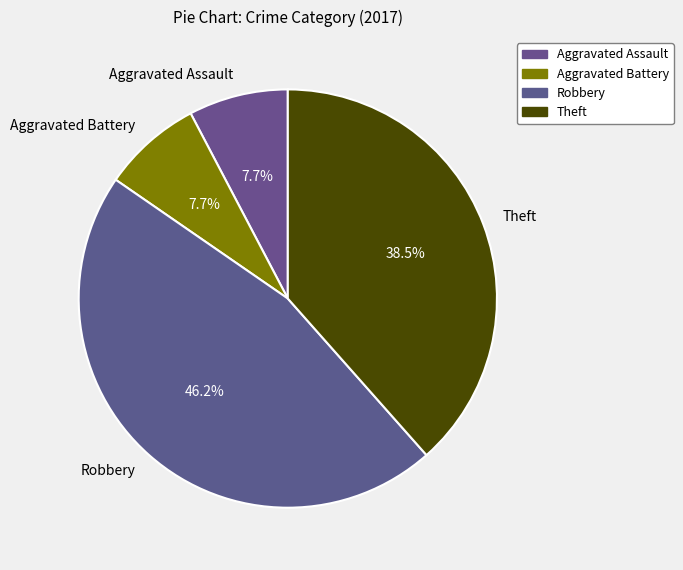

Does Aggravated Battery account for over 50% of the chart?

No